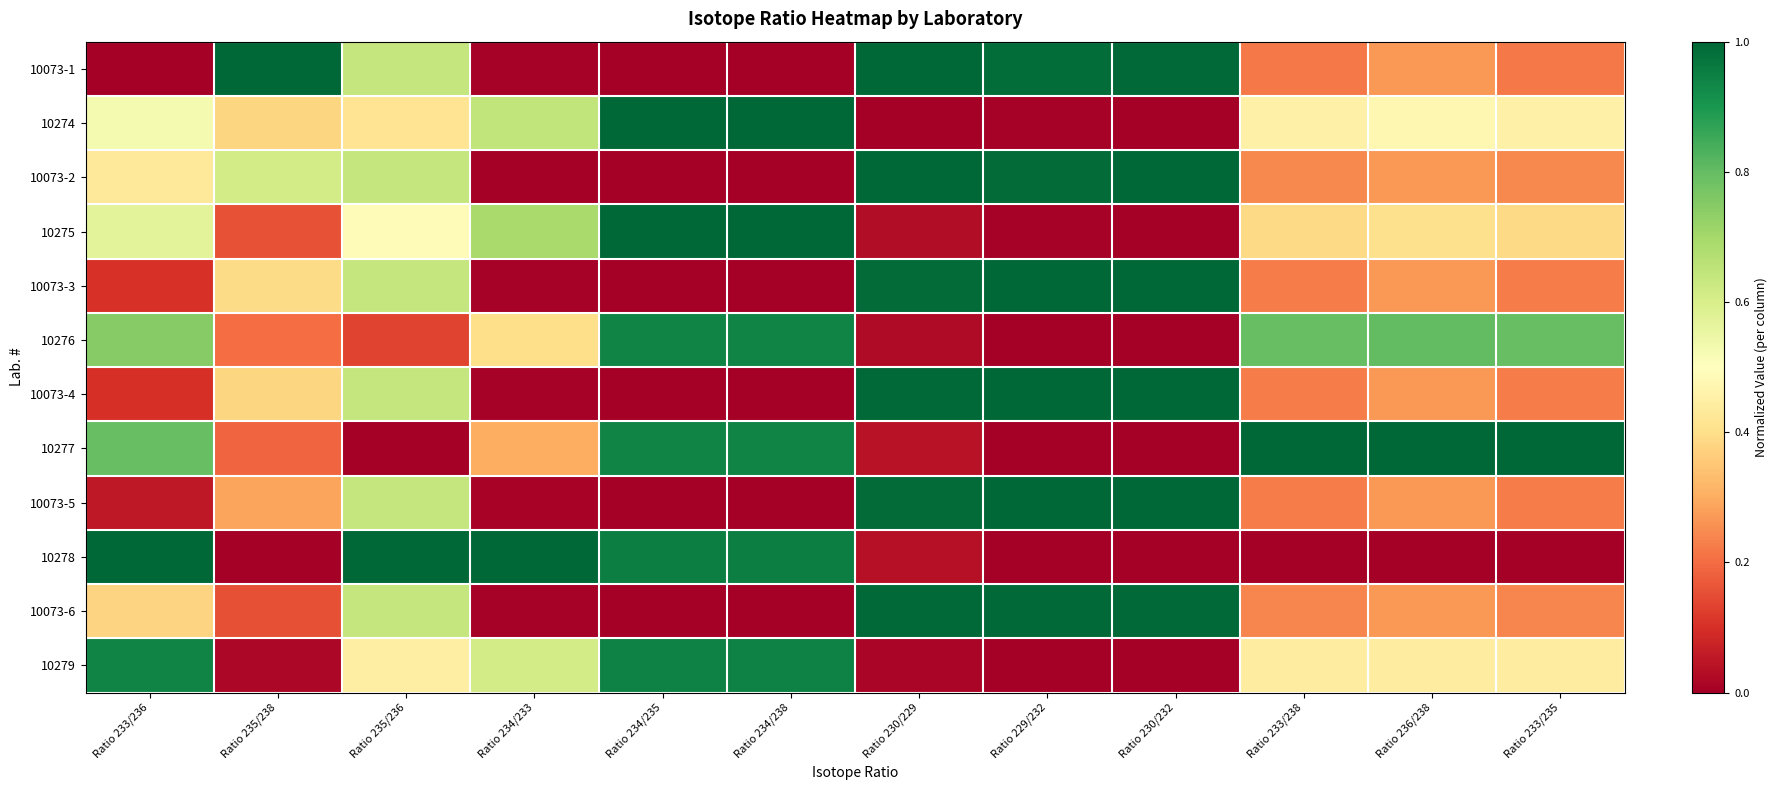

Reading left to right, what are all the values shown in this chart?

10073-1: Ratio 233/236=0.0	Ratio 235/238=1.0	Ratio 235/236=0.6	Ratio 234/233=0.0	Ratio 234/235=0.0	Ratio 234/238=0.0	Ratio 230/229=1.0	Ratio 229/232=1.0	Ratio 230/232=1.0	Ratio 233/238=0.2	Ratio 236/238=0.3	Ratio 233/235=0.2
10274: Ratio 233/236=0.5	Ratio 235/238=0.4	Ratio 235/236=0.4	Ratio 234/233=0.6	Ratio 234/235=1.0	Ratio 234/238=1.0	Ratio 230/229=0.0	Ratio 229/232=0.0	Ratio 230/232=0.0	Ratio 233/238=0.5	Ratio 236/238=0.5	Ratio 233/235=0.5
10073-2: Ratio 233/236=0.4	Ratio 235/238=0.6	Ratio 235/236=0.6	Ratio 234/233=0.0	Ratio 234/235=0.0	Ratio 234/238=0.0	Ratio 230/229=1.0	Ratio 229/232=1.0	Ratio 230/232=1.0	Ratio 233/238=0.2	Ratio 236/238=0.3	Ratio 233/235=0.2
10275: Ratio 233/236=0.6	Ratio 235/238=0.2	Ratio 235/236=0.5	Ratio 234/233=0.7	Ratio 234/235=1.0	Ratio 234/238=1.0	Ratio 230/229=0.0	Ratio 229/232=0.0	Ratio 230/232=0.0	Ratio 233/238=0.4	Ratio 236/238=0.4	Ratio 233/235=0.4
10073-3: Ratio 233/236=0.1	Ratio 235/238=0.4	Ratio 235/236=0.6	Ratio 234/233=0.0	Ratio 234/235=0.0	Ratio 234/238=0.0	Ratio 230/229=1.0	Ratio 229/232=1.0	Ratio 230/232=1.0	Ratio 233/238=0.2	Ratio 236/238=0.3	Ratio 233/235=0.2
10276: Ratio 233/236=0.7	Ratio 235/238=0.2	Ratio 235/236=0.1	Ratio 234/233=0.4	Ratio 234/235=0.9	Ratio 234/238=0.9	Ratio 230/229=0.0	Ratio 229/232=0.0	Ratio 230/232=0.0	Ratio 233/238=0.8	Ratio 236/238=0.8	Ratio 233/235=0.8
10073-4: Ratio 233/236=0.1	Ratio 235/238=0.4	Ratio 235/236=0.6	Ratio 234/233=0.0	Ratio 234/235=0.0	Ratio 234/238=0.0	Ratio 230/229=1.0	Ratio 229/232=1.0	Ratio 230/232=1.0	Ratio 233/238=0.2	Ratio 236/238=0.3	Ratio 233/235=0.2
10277: Ratio 233/236=0.8	Ratio 235/238=0.2	Ratio 235/236=0.0	Ratio 234/233=0.3	Ratio 234/235=0.9	Ratio 234/238=0.9	Ratio 230/229=0.0	Ratio 229/232=0.0	Ratio 230/232=0.0	Ratio 233/238=1.0	Ratio 236/238=1.0	Ratio 233/235=1.0
10073-5: Ratio 233/236=0.1	Ratio 235/238=0.3	Ratio 235/236=0.6	Ratio 234/233=0.0	Ratio 234/235=0.0	Ratio 234/238=0.0	Ratio 230/229=1.0	Ratio 229/232=1.0	Ratio 230/232=1.0	Ratio 233/238=0.2	Ratio 236/238=0.3	Ratio 233/235=0.2
10278: Ratio 233/236=1.0	Ratio 235/238=0.0	Ratio 235/236=1.0	Ratio 234/233=1.0	Ratio 234/235=1.0	Ratio 234/238=1.0	Ratio 230/229=0.0	Ratio 229/232=0.0	Ratio 230/232=0.0	Ratio 233/238=0.0	Ratio 236/238=0.0	Ratio 233/235=0.0
10073-6: Ratio 233/236=0.4	Ratio 235/238=0.2	Ratio 235/236=0.6	Ratio 234/233=0.0	Ratio 234/235=0.0	Ratio 234/238=0.0	Ratio 230/229=1.0	Ratio 229/232=1.0	Ratio 230/232=1.0	Ratio 233/238=0.2	Ratio 236/238=0.3	Ratio 233/235=0.2
10279: Ratio 233/236=0.9	Ratio 235/238=0.0	Ratio 235/236=0.4	Ratio 234/233=0.6	Ratio 234/235=0.9	Ratio 234/238=0.9	Ratio 230/229=0.0	Ratio 229/232=0.0	Ratio 230/232=0.0	Ratio 233/238=0.4	Ratio 236/238=0.4	Ratio 233/235=0.4